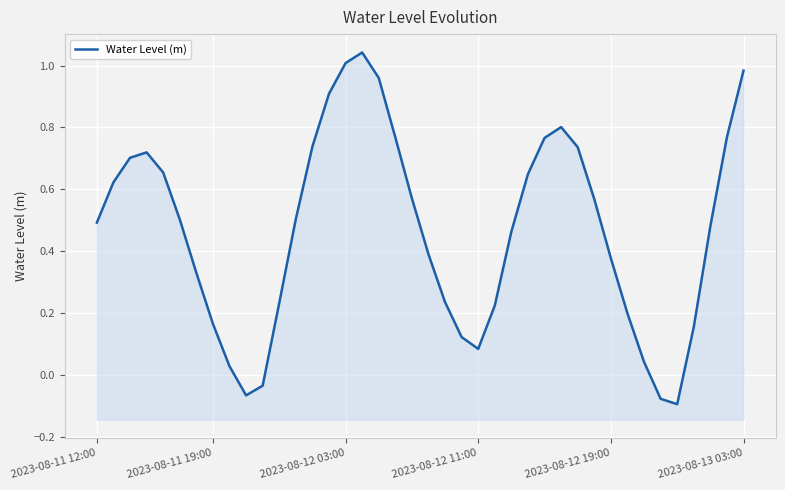

What is the difference between the second highest and minimum values?

1.1